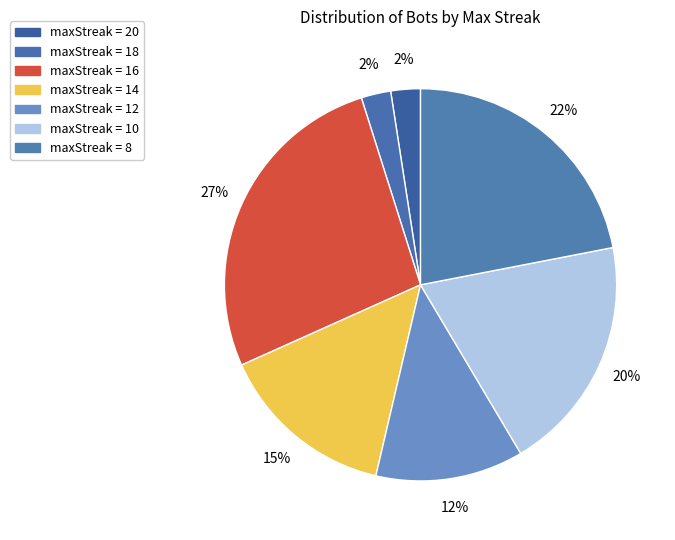

Count the number of slices in the pie.

7